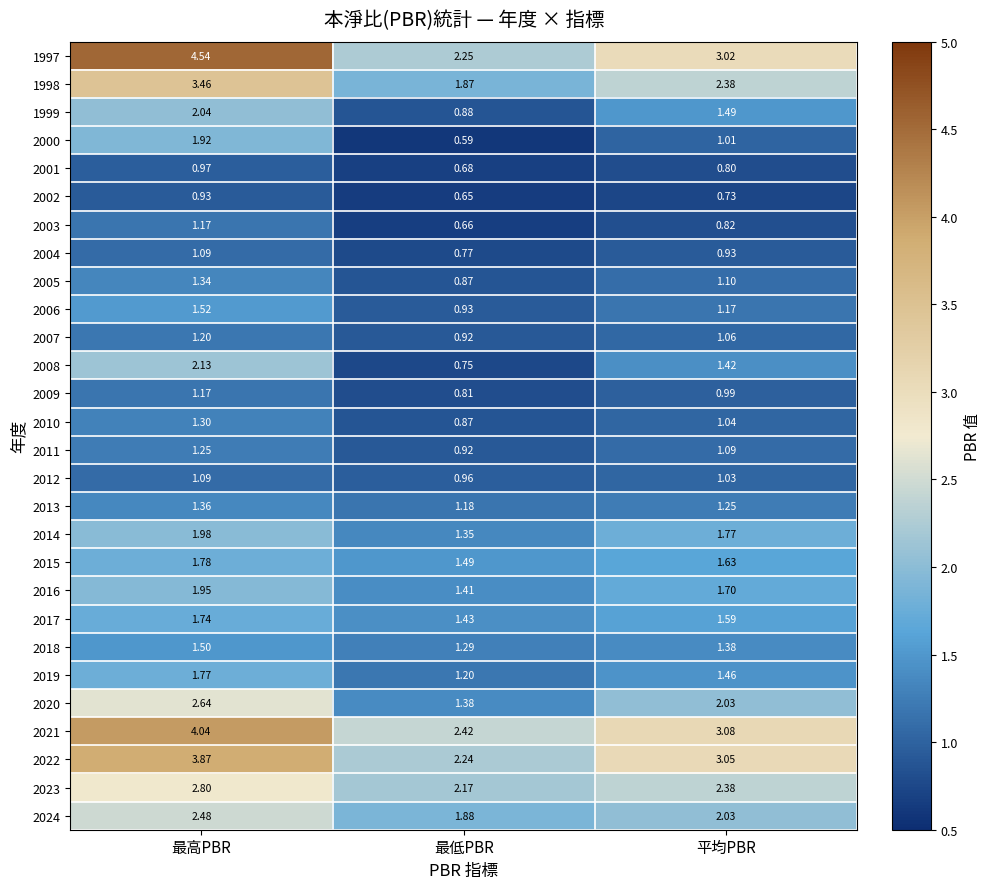

At which label does 2022 reach its minimum?

最低PBR